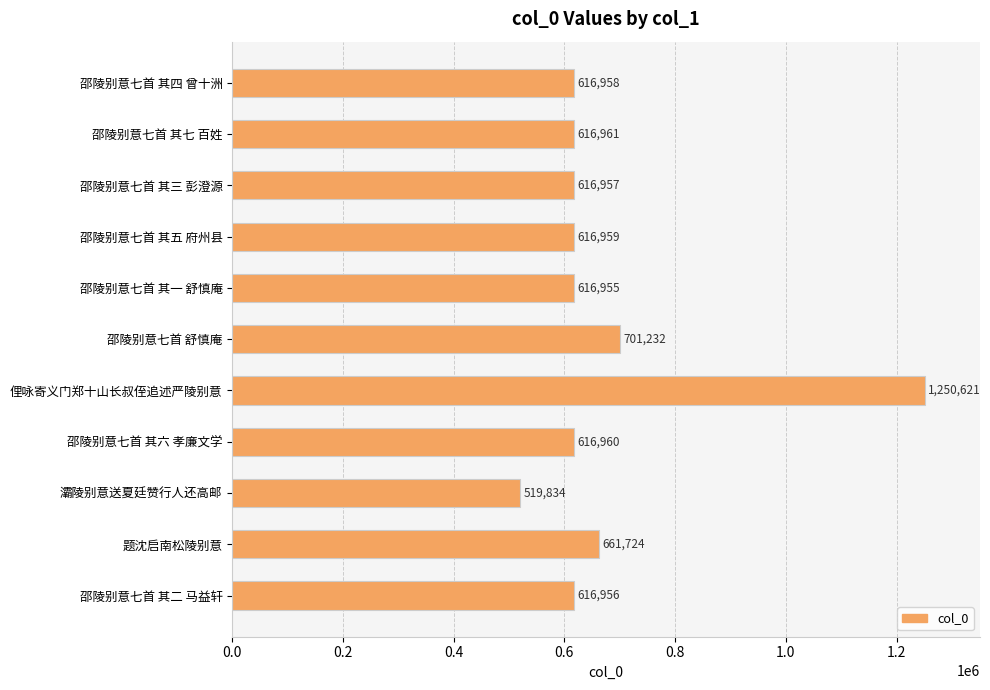

How many values are below 616959?

5